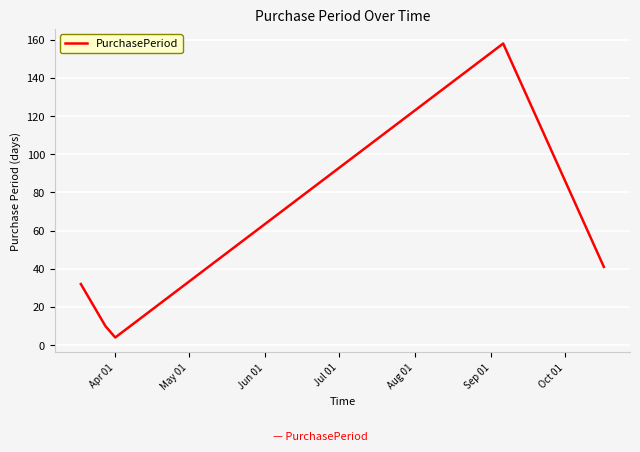

What is the greatest value displayed?

158